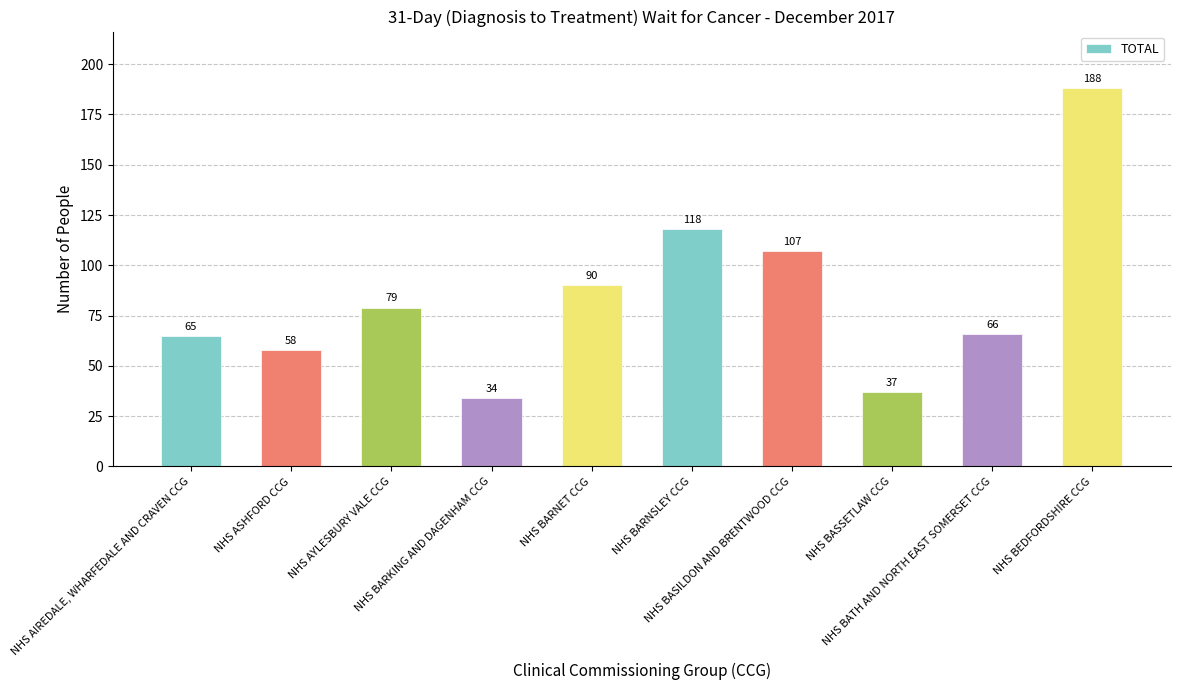

Reading left to right, extract all data points from this chart.

65	58	79	34	90	118	107	37	66	188